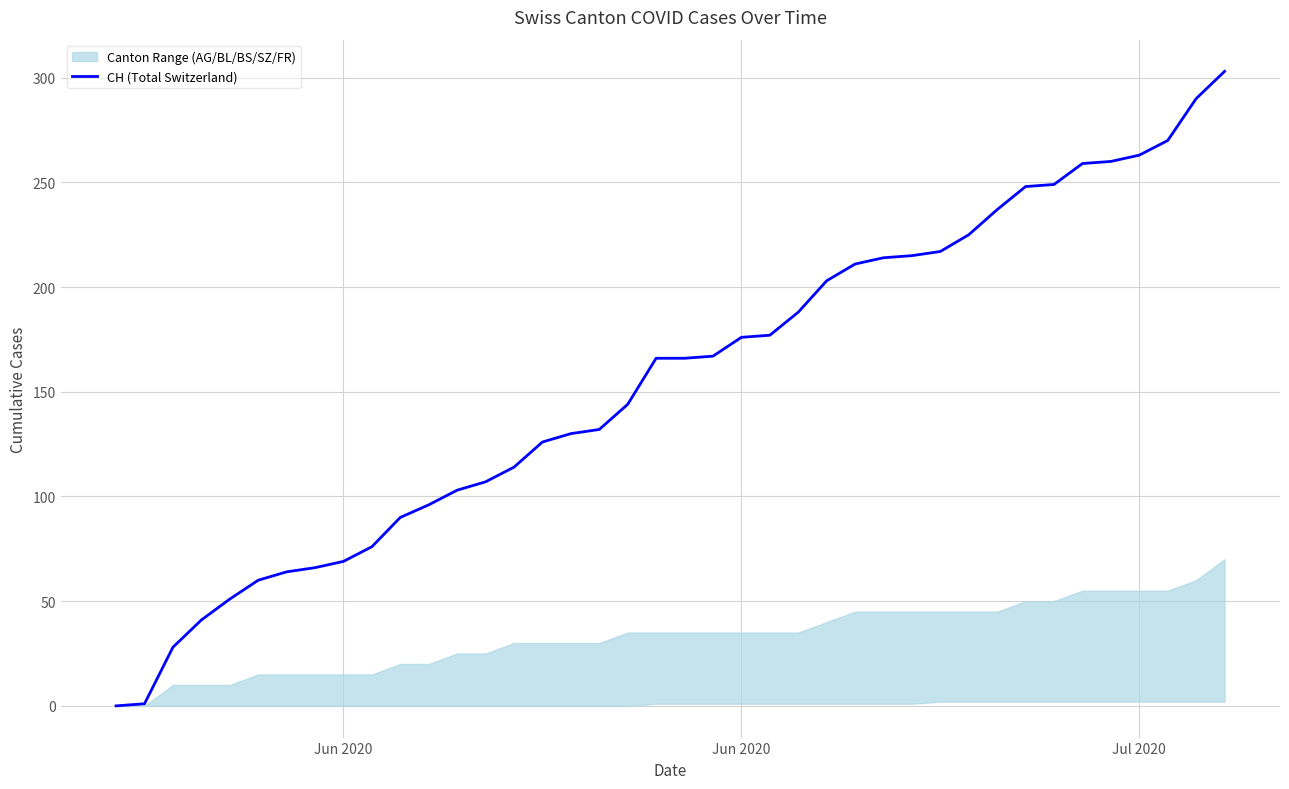

The chart shows a value of 112 at 31. True or false?

False